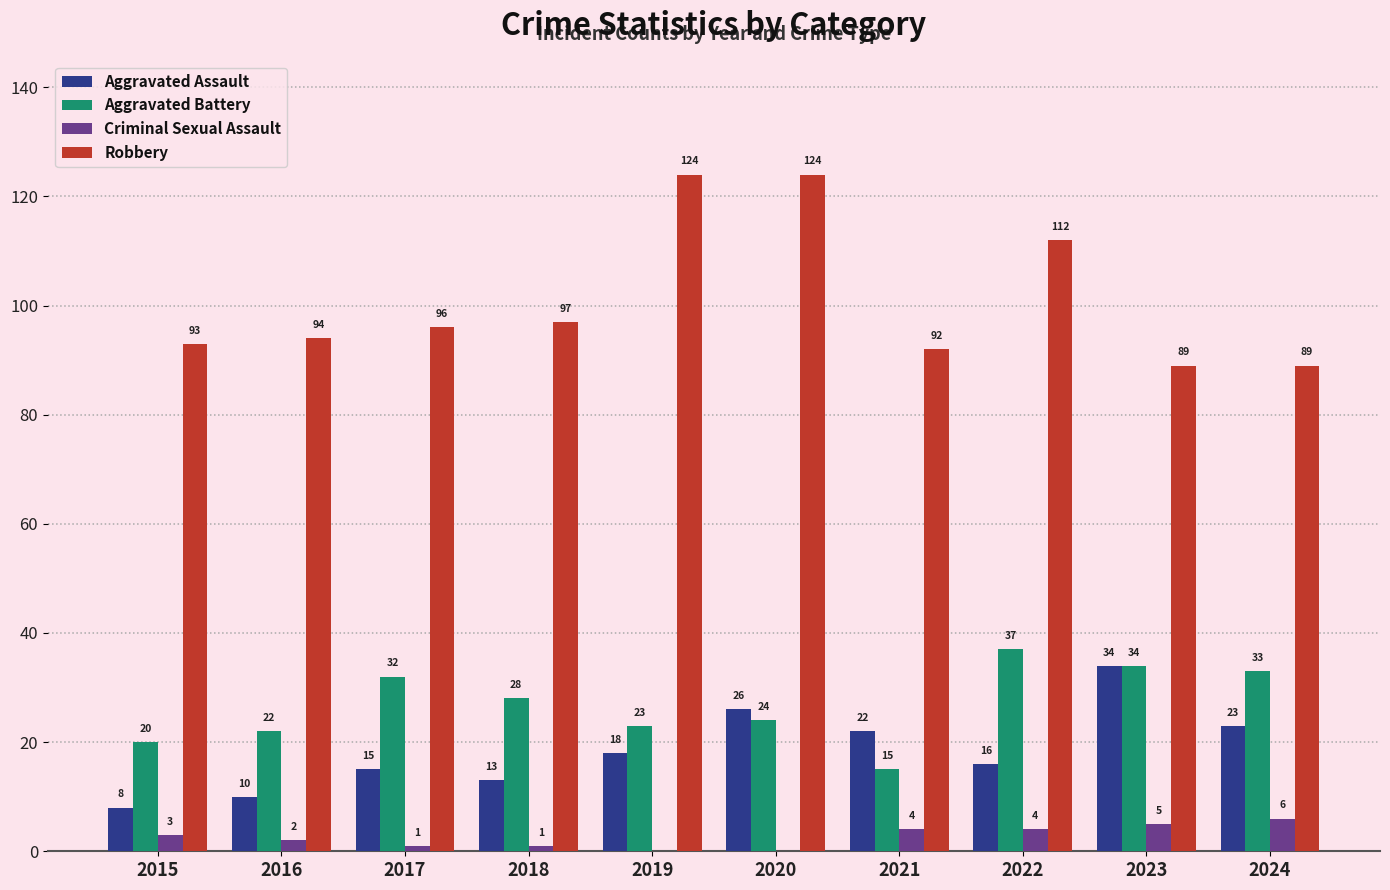

Are the bars horizontal?

No